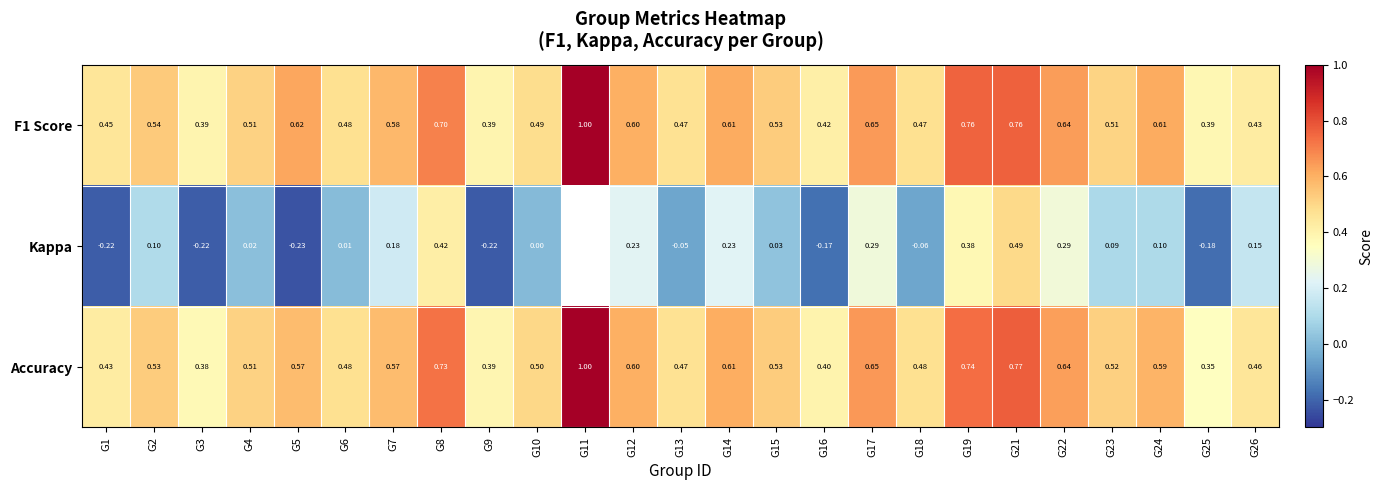

How many categories are shown in the chart?

25